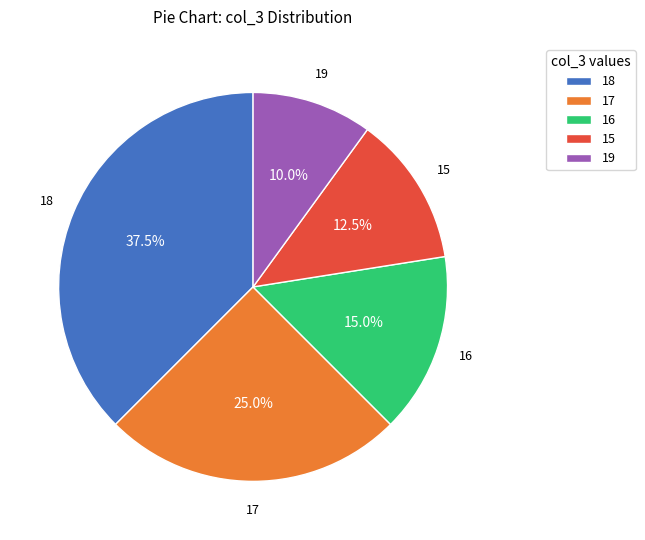

To the nearest percent, what is the average slice percentage?

20%